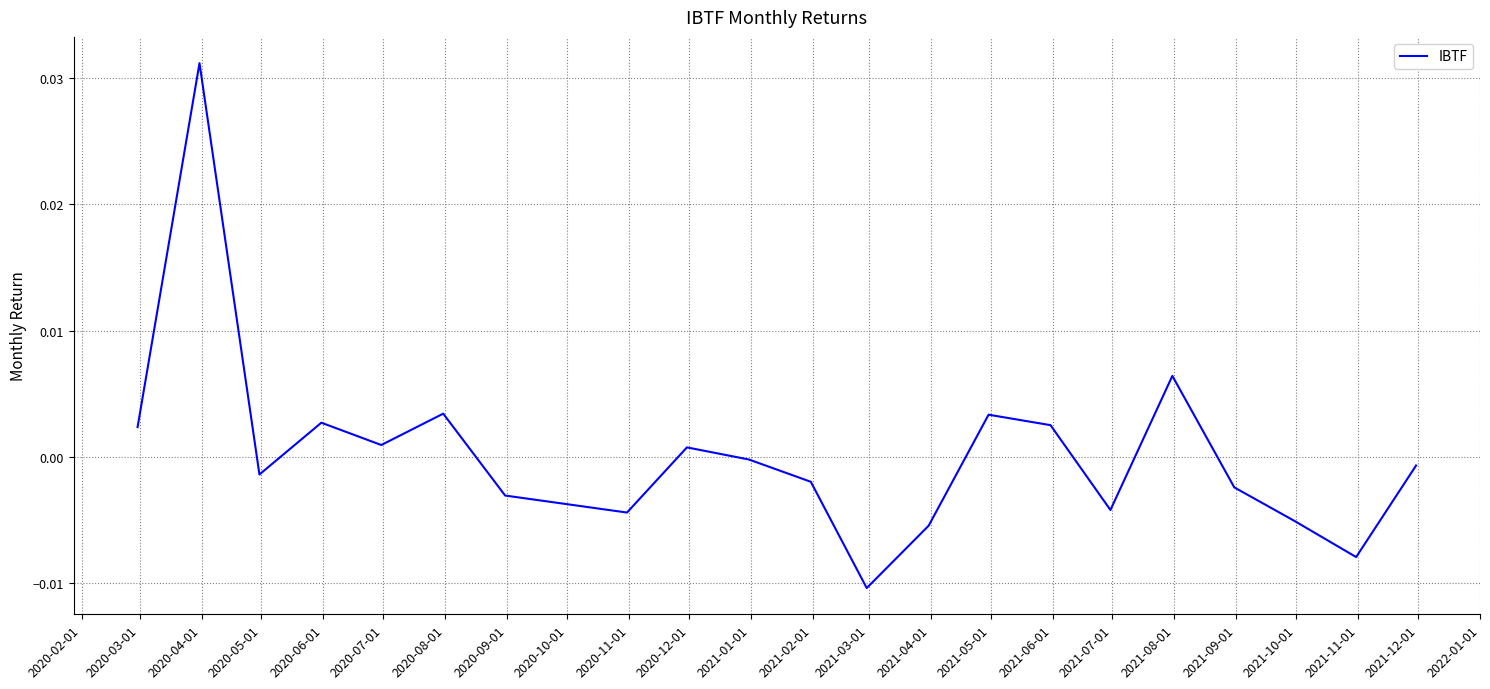

How many values are above zero?

9